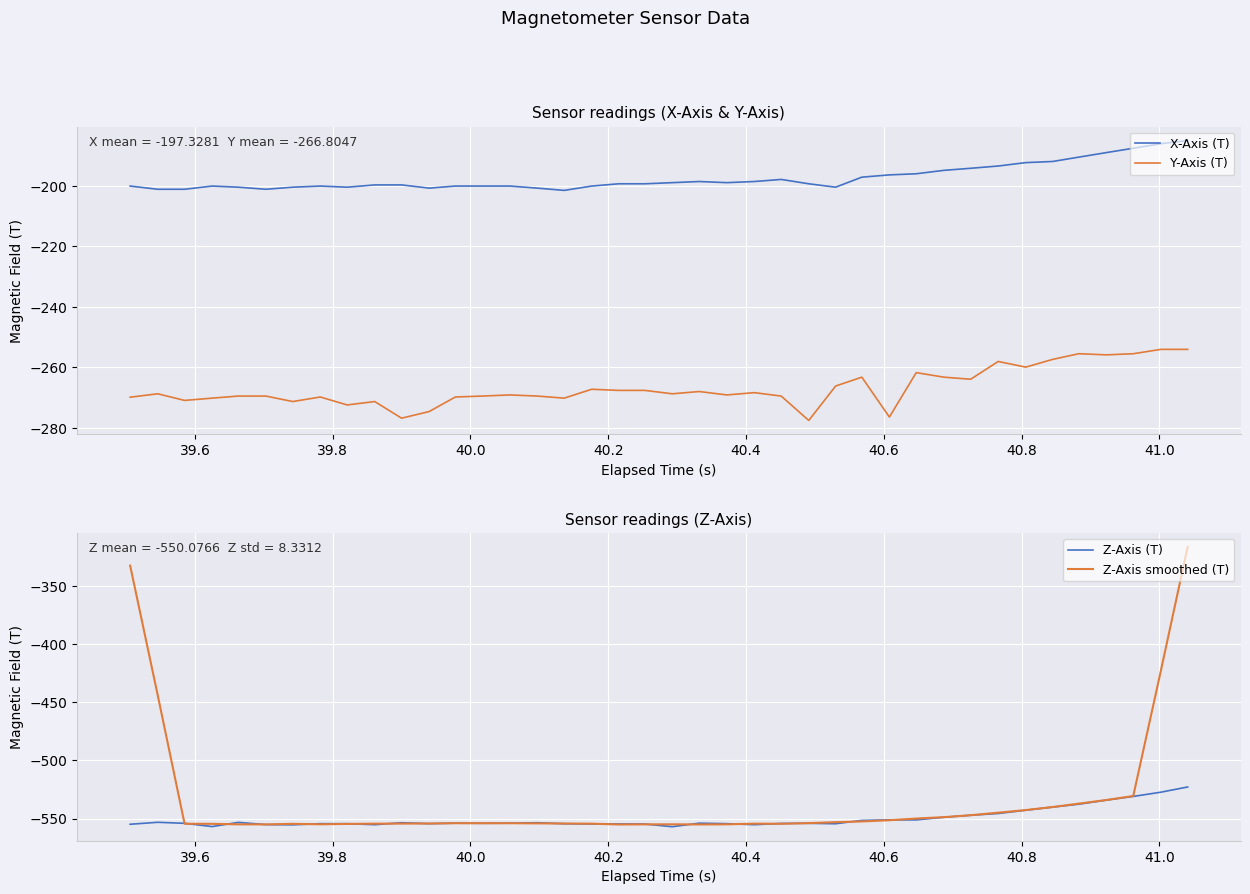

True or false: Z-Axis (T) and X-Axis (T) intersect in this chart.

False